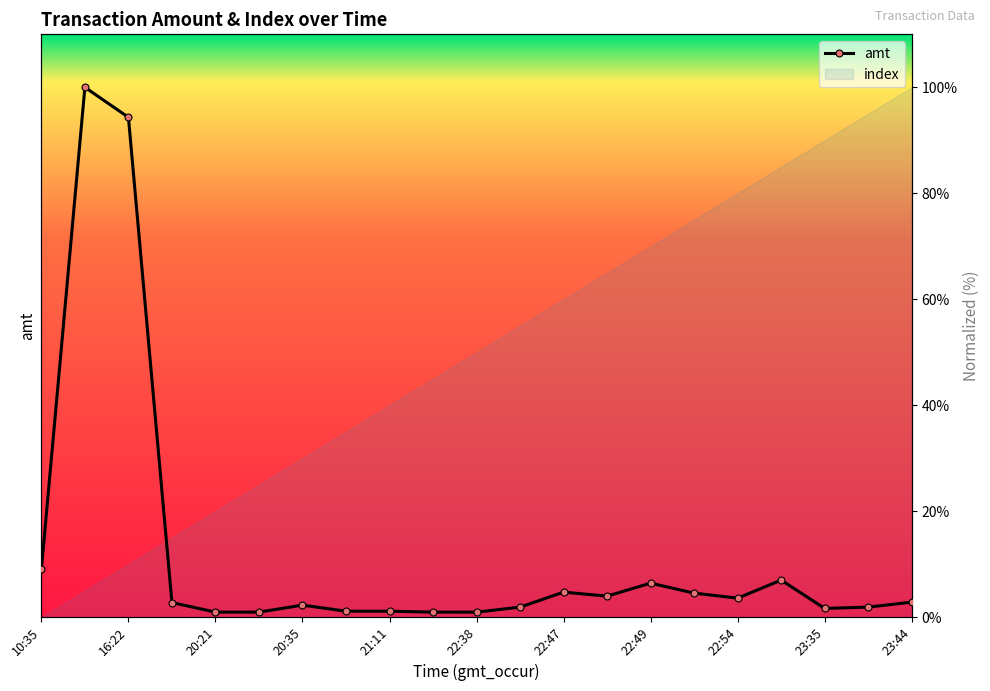

Where does the data first go above 2?

10:35